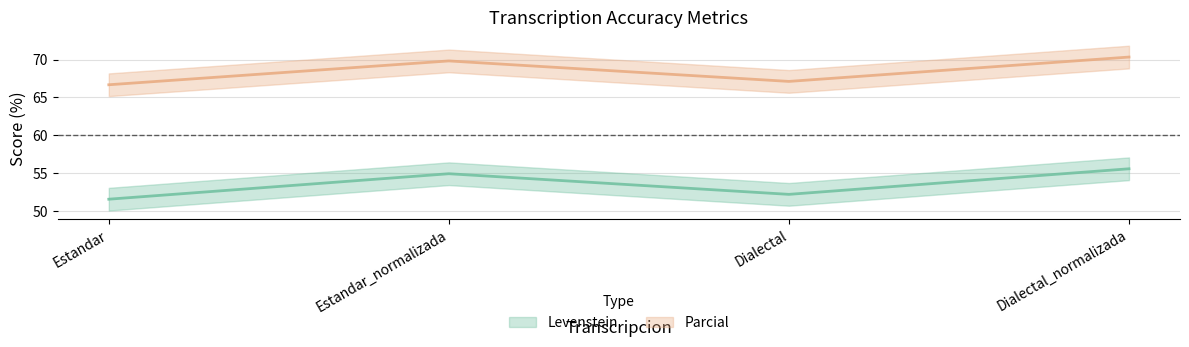

True or false: Levenstein has a value of 51.5 at Estandar.

True